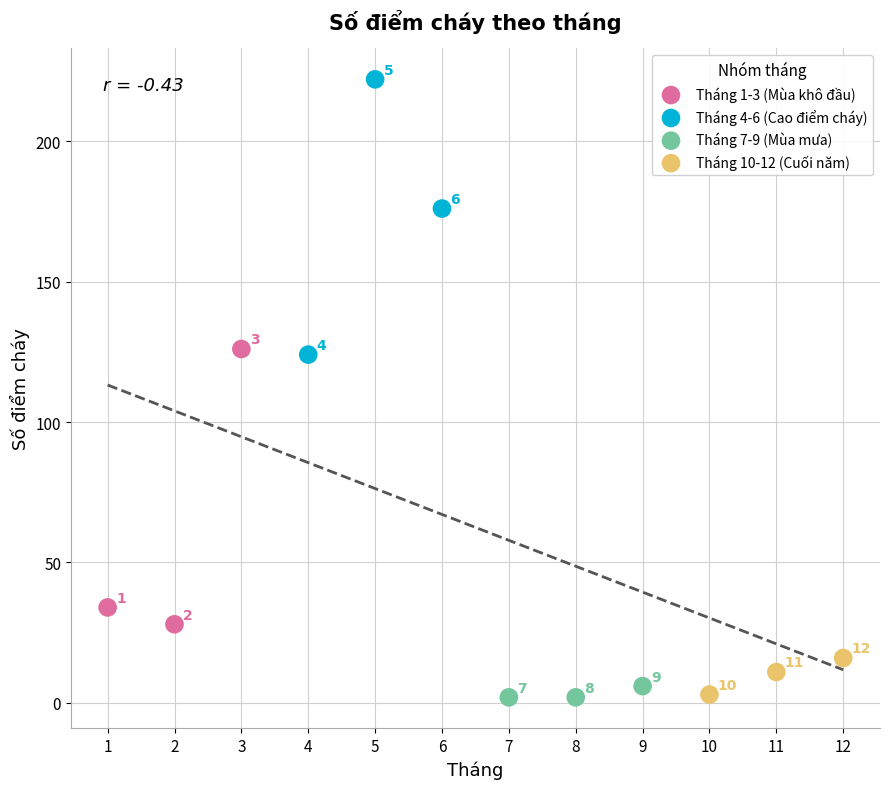

Which series reaches the minimum Y coordinate?

Tháng 7-9 (Mùa mưa)